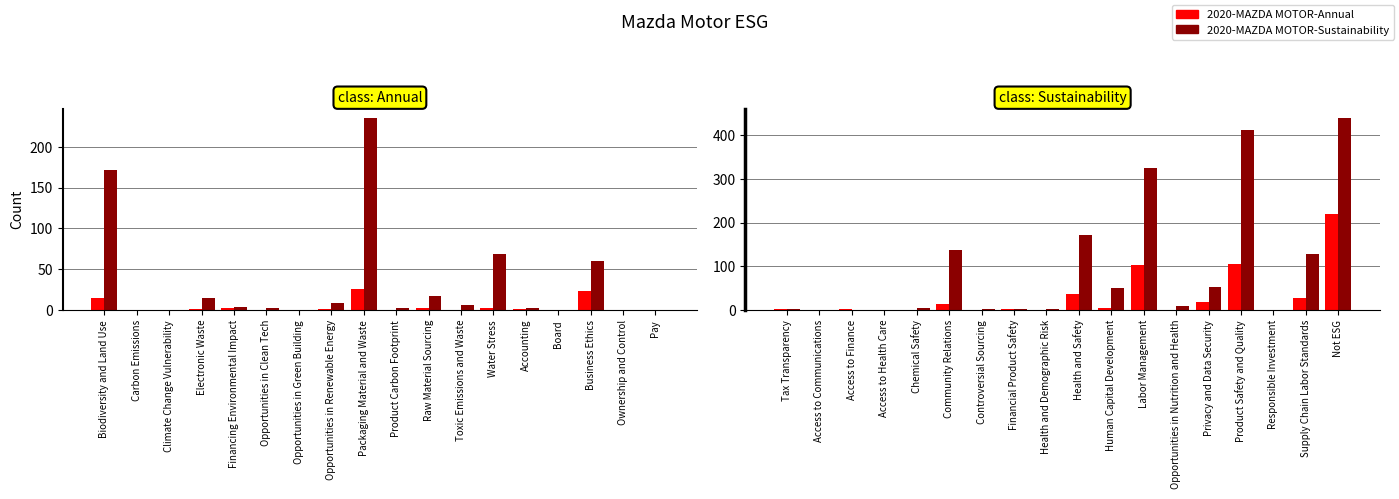

True or false: 2020-MAZDA MOTOR-Sustainability has a value of 158 at Access to Finance.

False